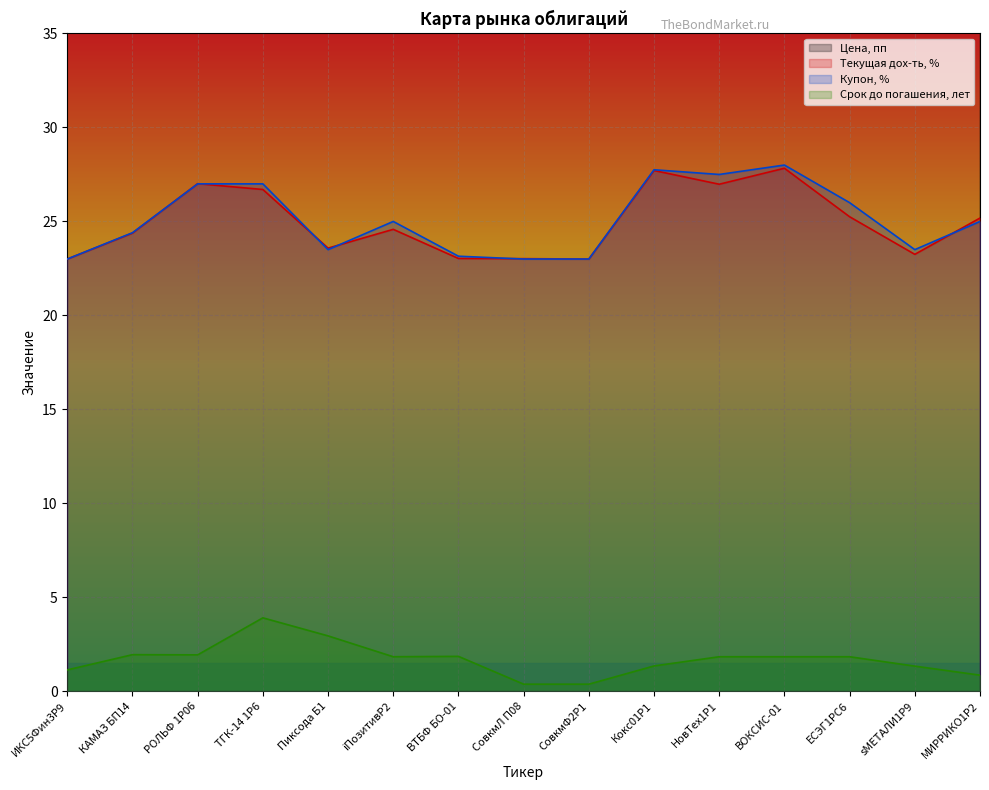

The value of Срок до погашения, лет at iПозитивР2 is 3.3. True or false?

False